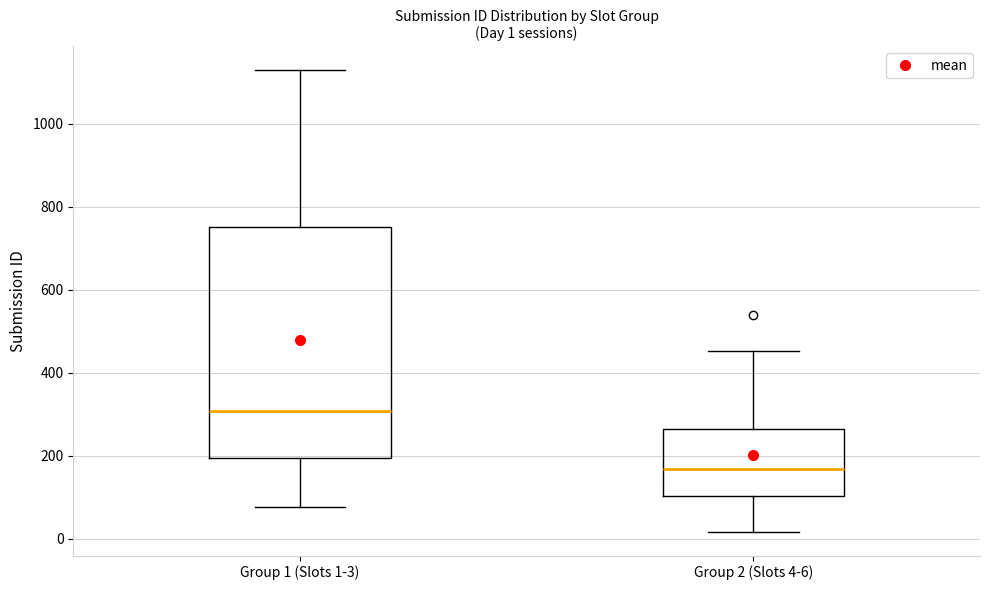

Which box is the tallest, from its lower edge to its upper edge?

Group 1 (Slots 1-3)